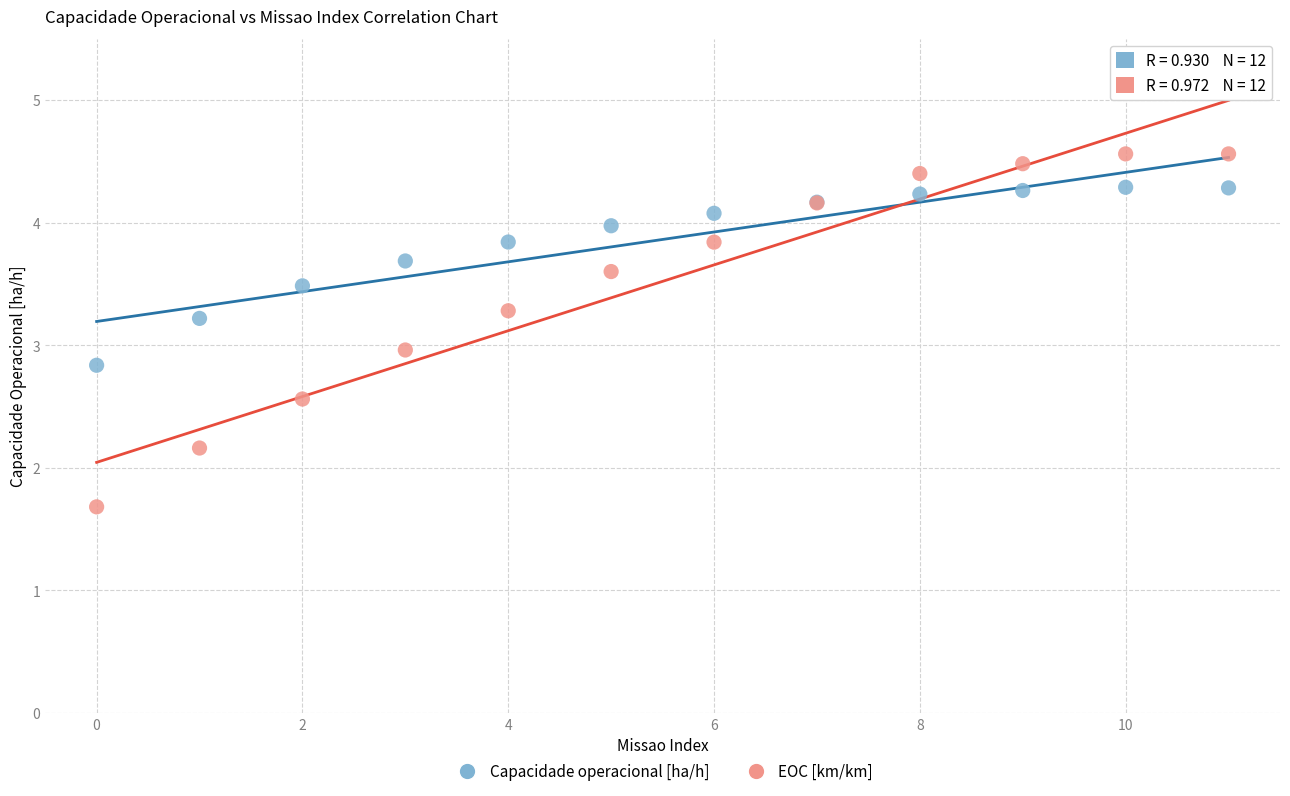

What are all the series names shown in the legend?

Capacidade operacional [ha/h], EOC [km/km]